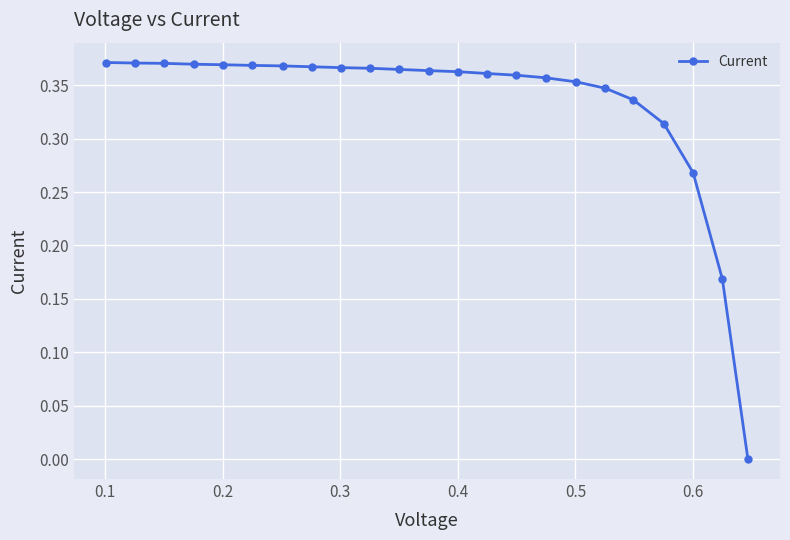

What is the sum of all values?

7.6